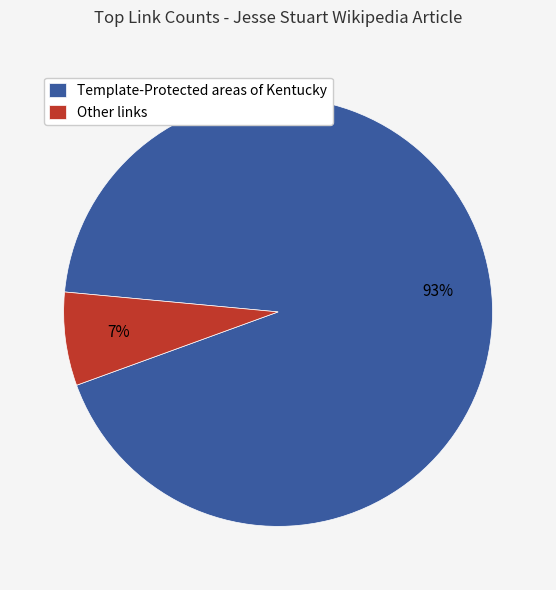

Is it true that Template-Protected areas of Kentucky is 93% of the pie?

True